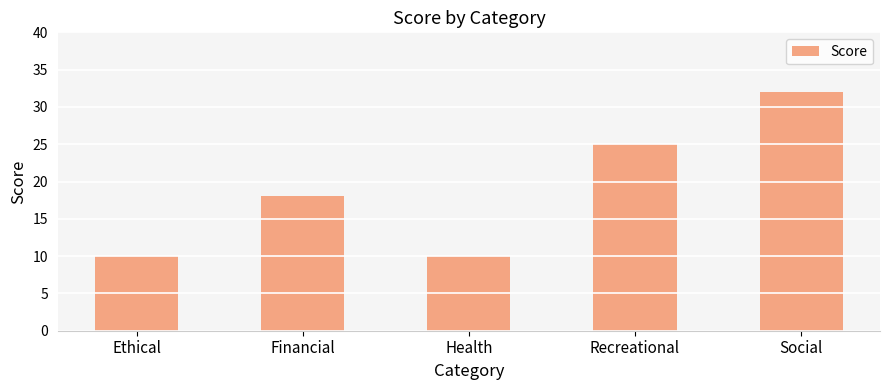

Count the values in the range 10 to 25.

4